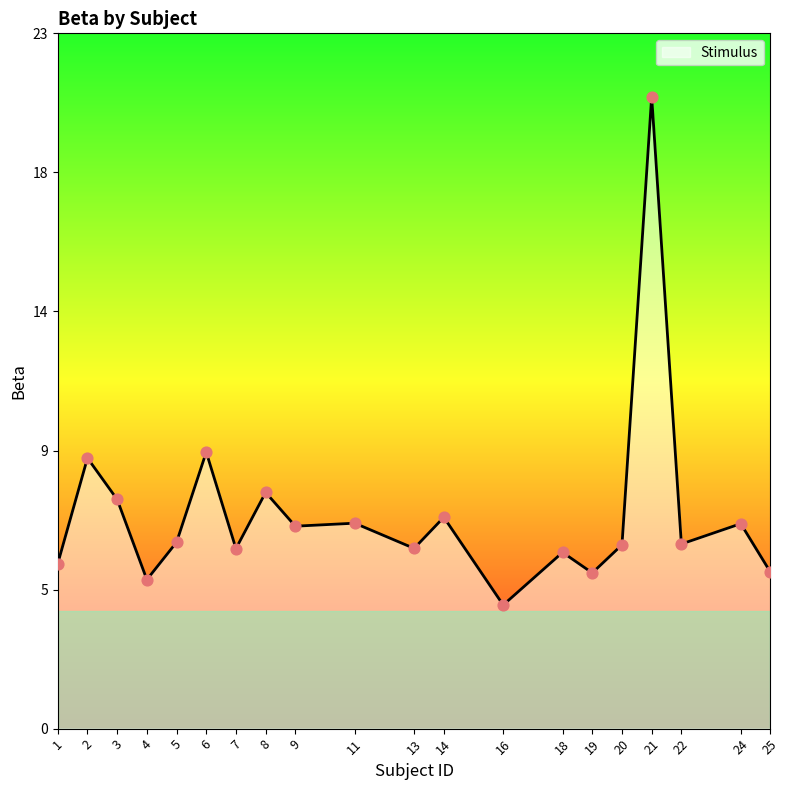

Approximately how many times larger is the value at 18 compared to 13?

1.0